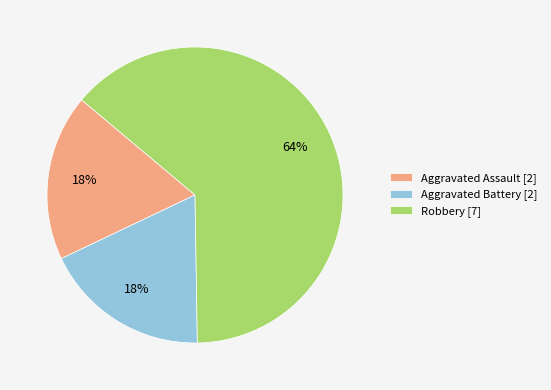

How many slices are in this pie chart?

3